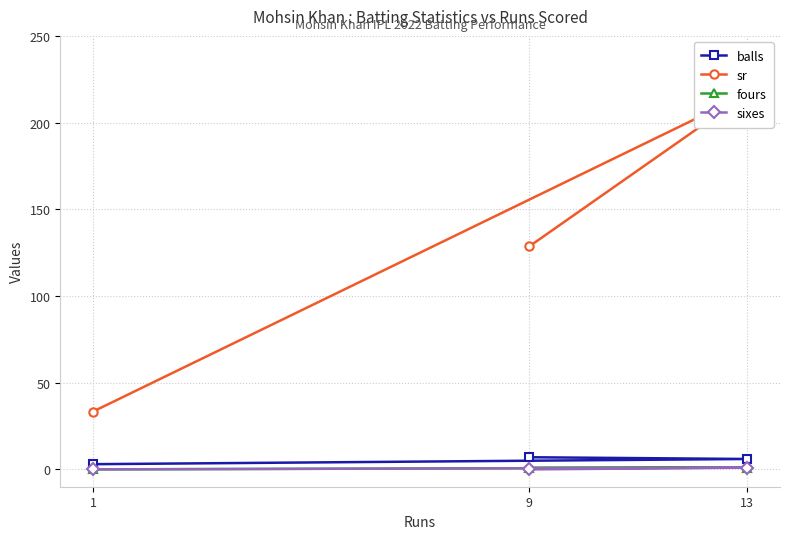

True or false: balls has a value of 7 at 9.

True